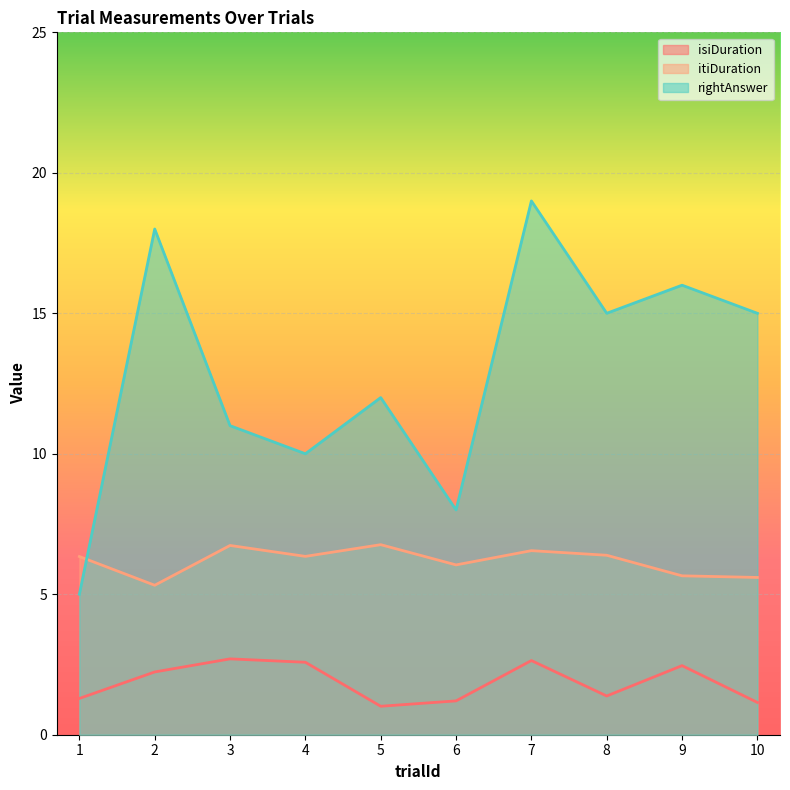

After their last crossing, which series has the higher values: itiDuration or rightAnswer?

rightAnswer